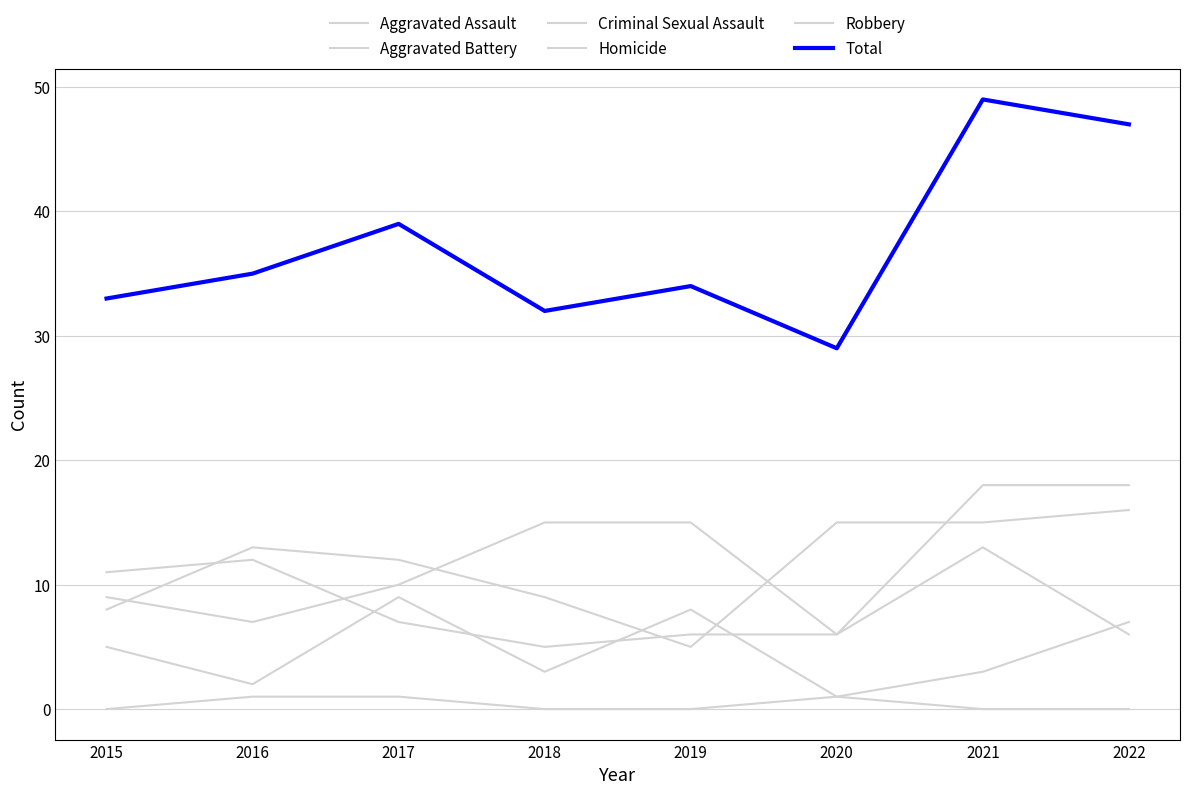

Between 2016 and 2021, which series saw the biggest shift?

Total